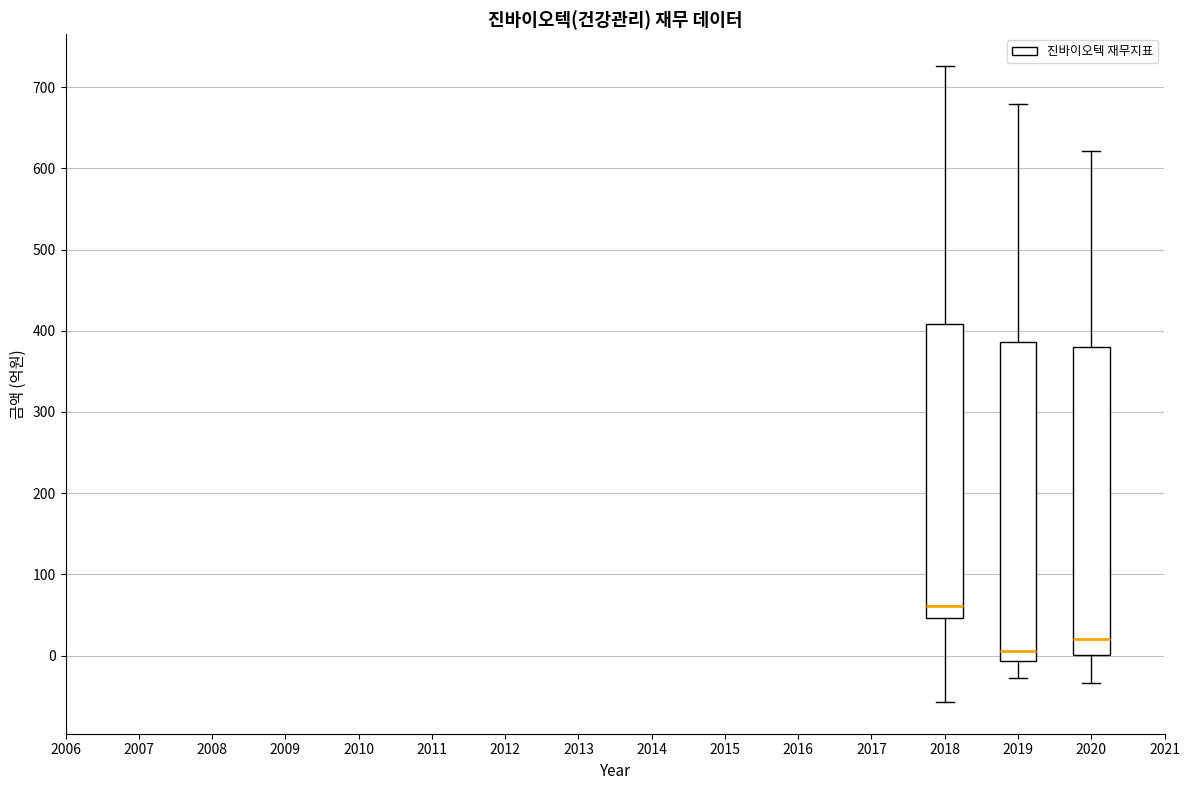

Reading left to right, transcribe this box plot: for each box, give where its median line is, the range the box spans, and where its two whiskers end, as read against the y-axis. The values are not printed on the chart, so give them approximately, as read against the axis.

2018: median 60, box 50 to 410, whiskers -60 to 730
2019: median 10, box -10 to 390, whiskers -30 to 680
2020: median 20, box 0 to 380, whiskers -30 to 620